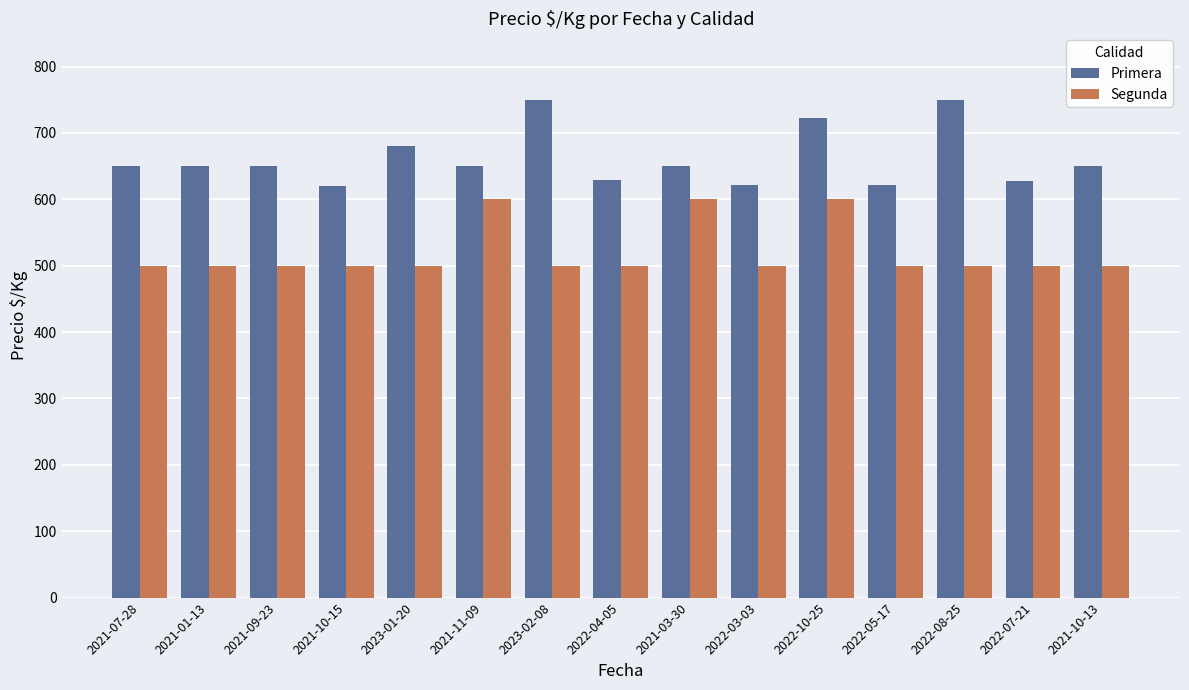

Which series changed the most between 2022-03-03 and 2021-10-13?

Primera